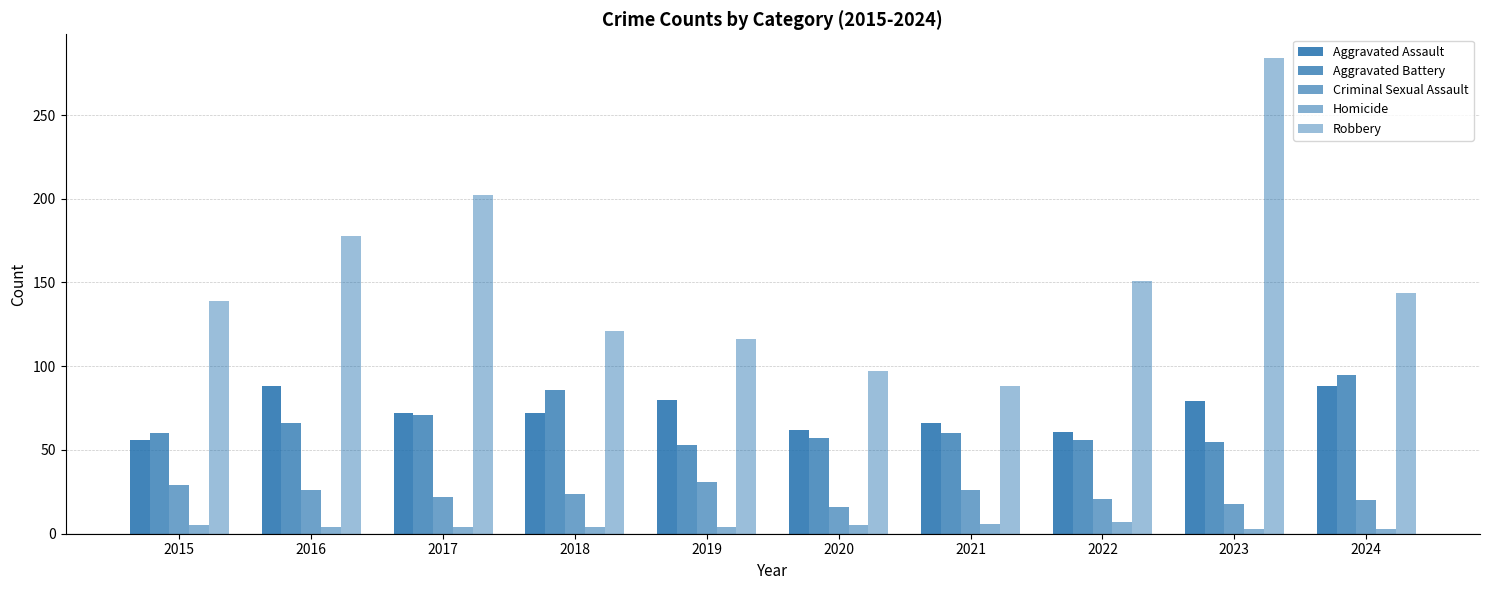

Does the chart contain stacked bars?

No